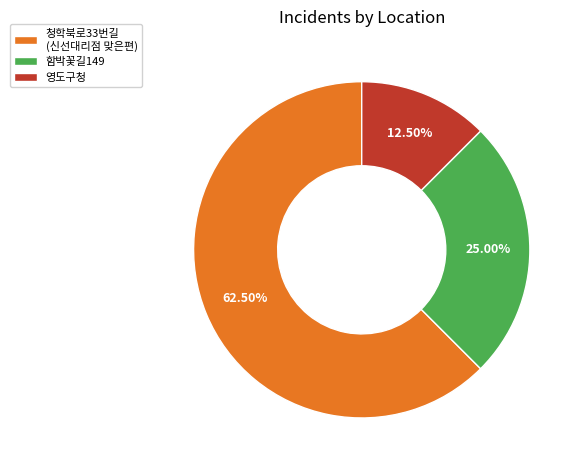

The 영도구청 slice represents 20% of the pie. True or false?

False